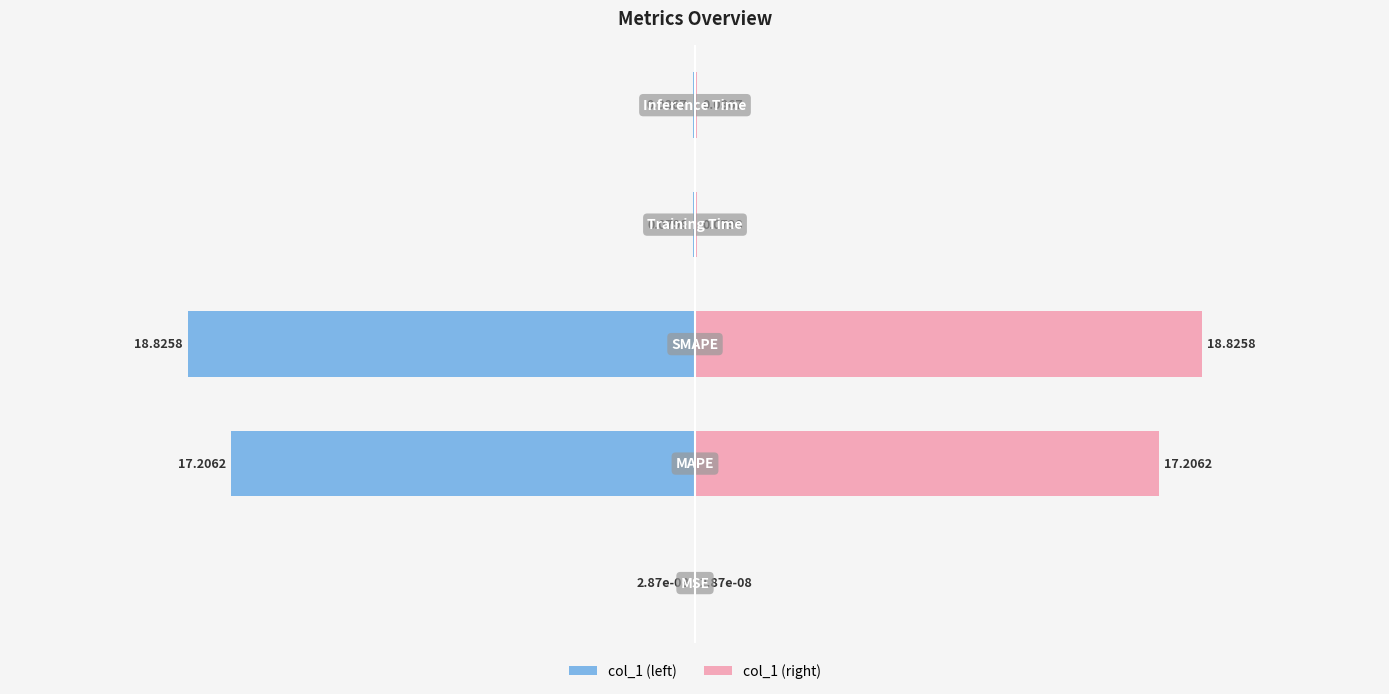

What is the maximum value for col_1 (right)?

18.8